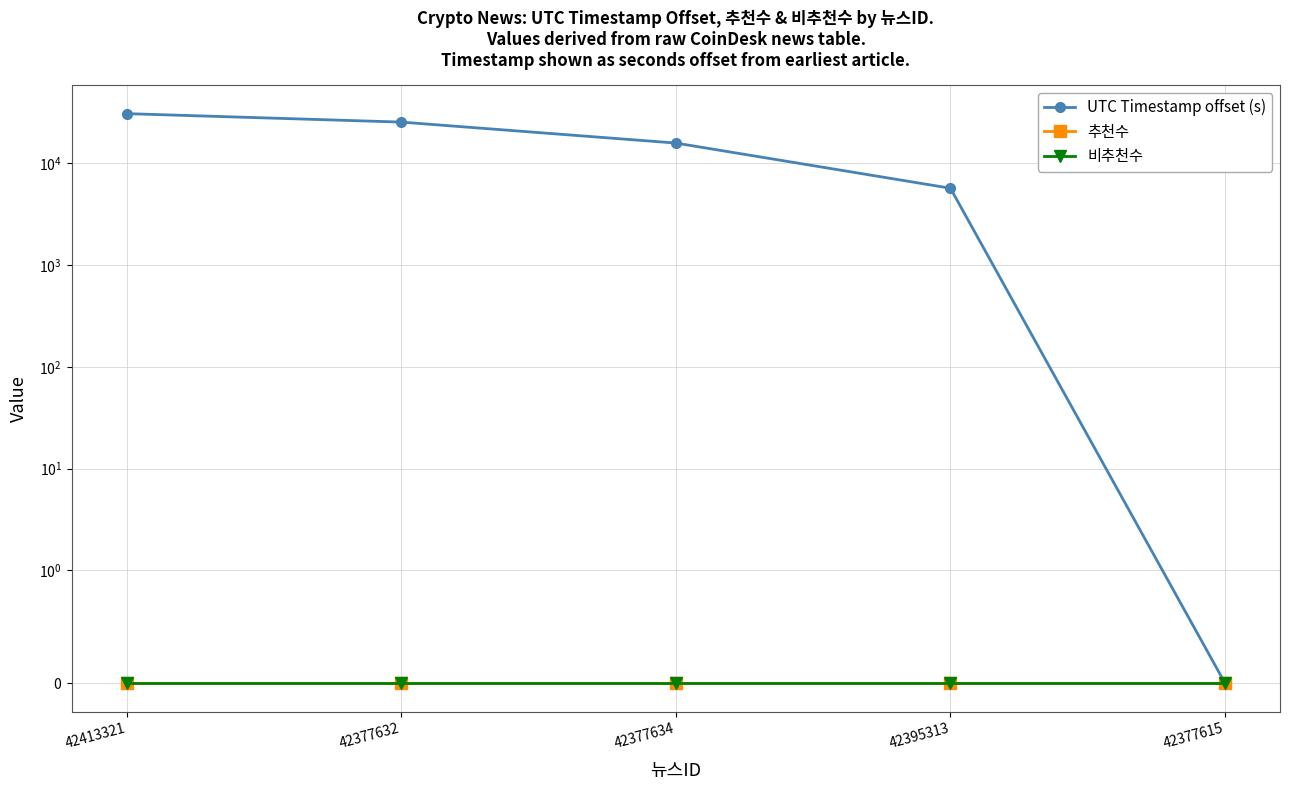

Rank the categories by 비추천수 value from lowest to highest.

42413321, 42377632, 42377634, 42395313, 42377615